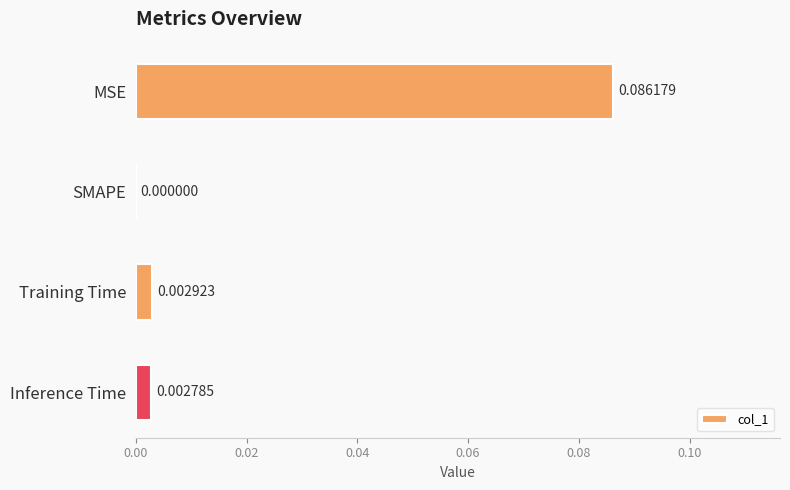

Where is the data nearest to the value 0?

SMAPE